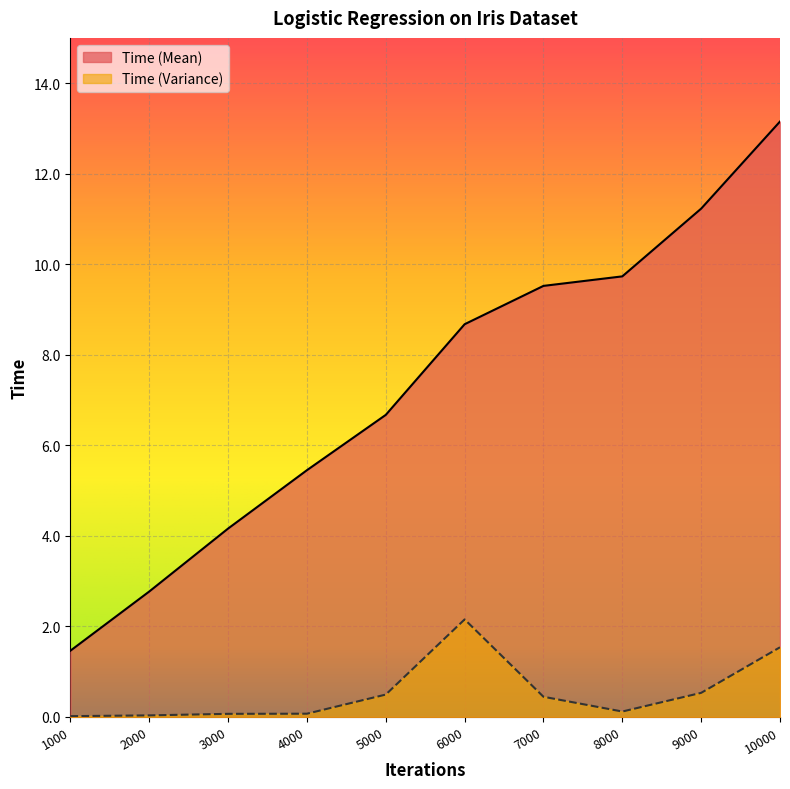

Reading left to right, extract all data points from this chart.

Time (Mean): 1000=1.5	2000=2.8	3000=4.2	4000=5.5	5000=6.7	6000=8.7	7000=9.5	8000=9.7	9000=11.2	10000=13.2
Time (Variance): 1000=0.0	2000=0.0	3000=0.1	4000=0.1	5000=0.5	6000=2.2	7000=0.4	8000=0.1	9000=0.5	10000=1.5